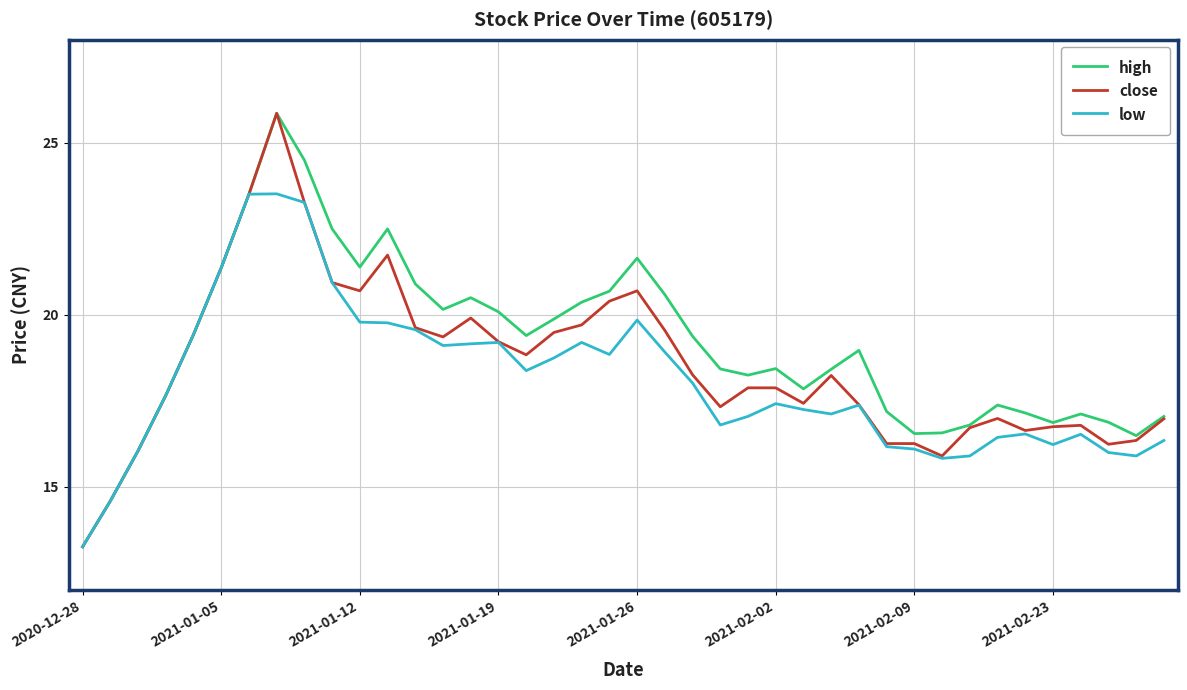

Count the number of categories in the chart.

40